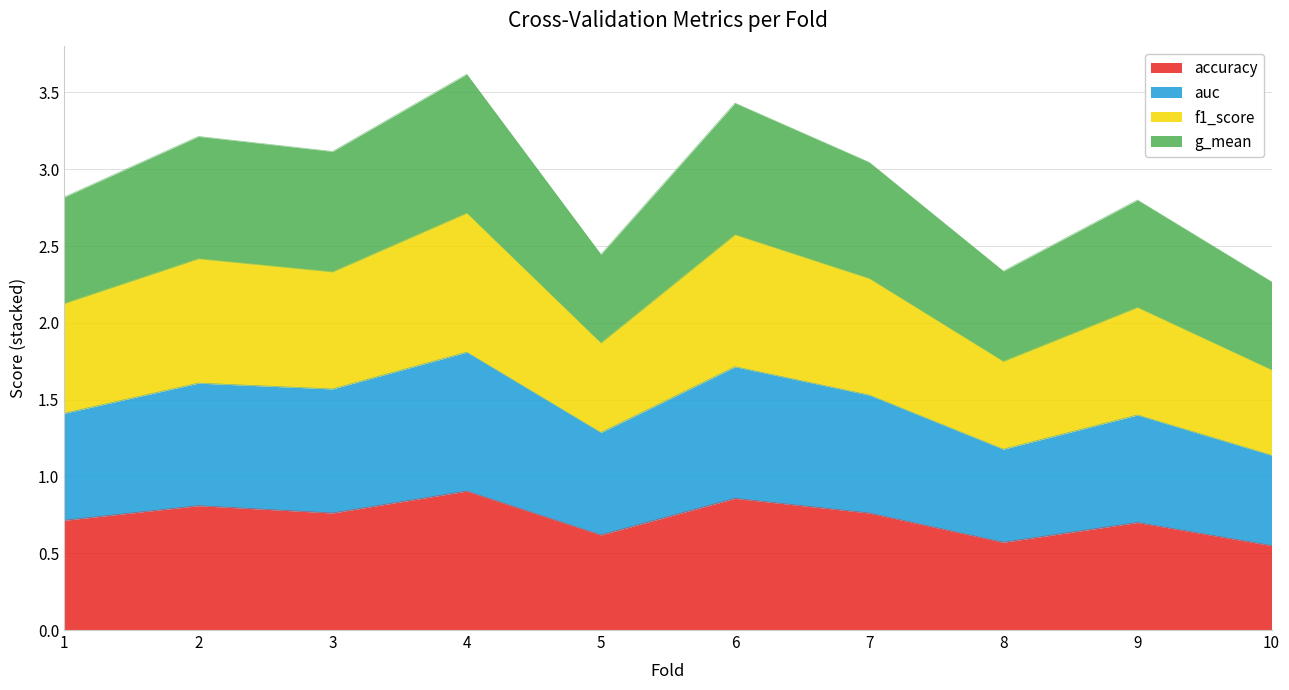

What is the total value across all series at 1?

2.8